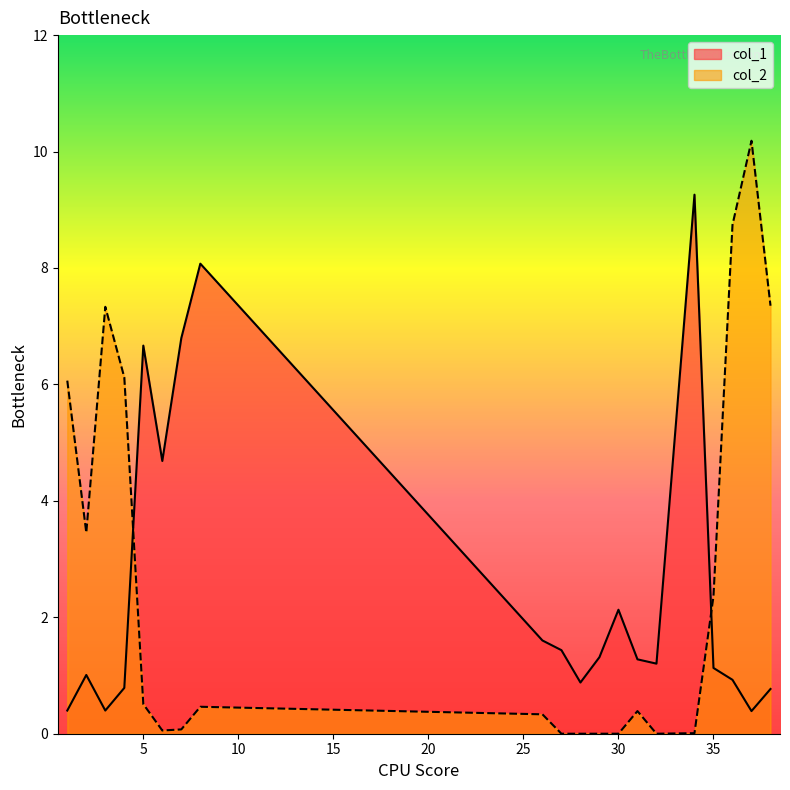

What is the difference between the highest and lowest values at 4?

5.3